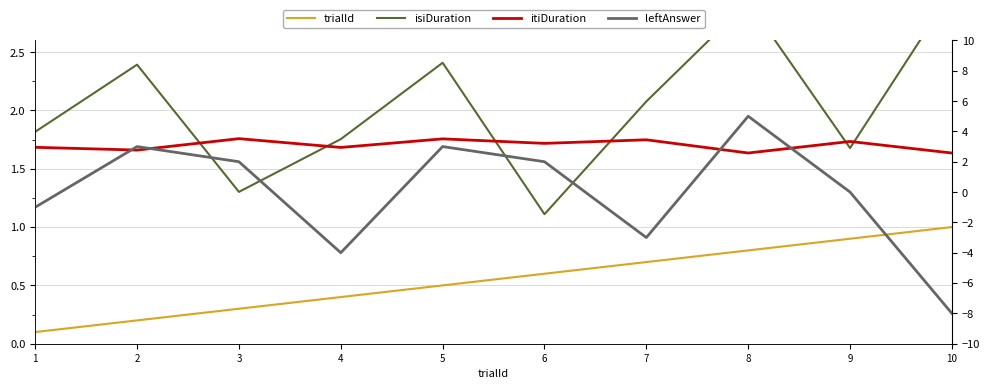

True or false: itiDuration and isiDuration cross at least once.

True